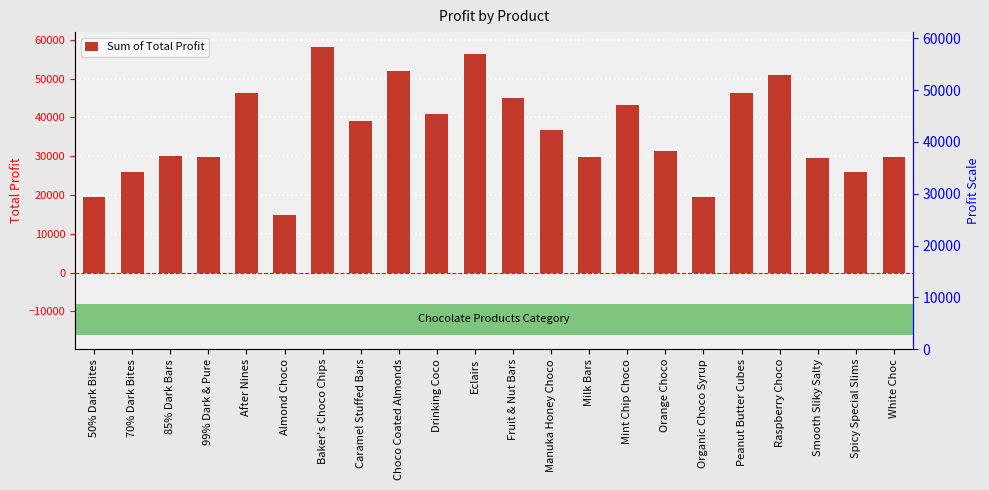

What is the average value?

36416.6